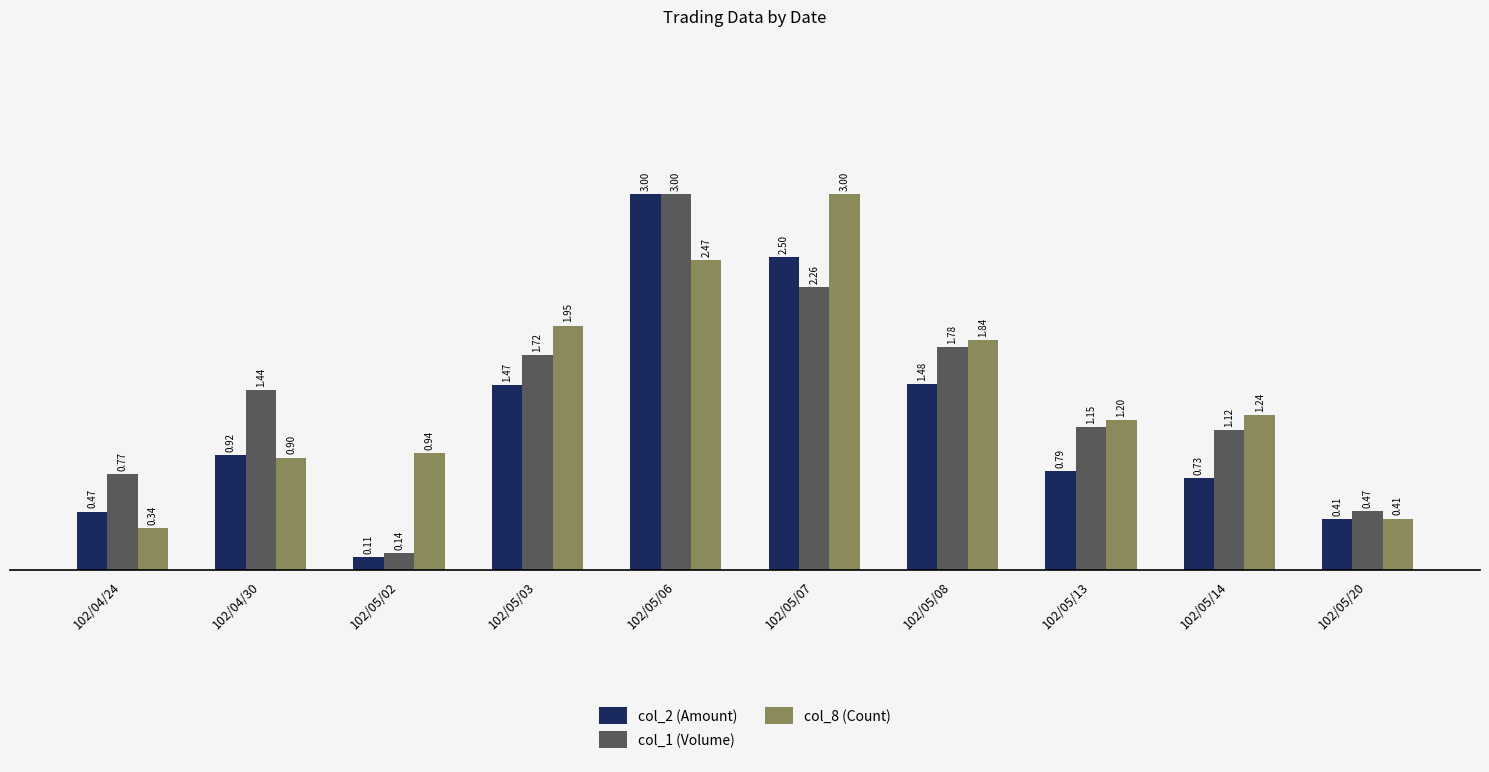

Rank the series at 102/05/08 from lowest to highest value.

col_2 (Amount), col_1 (Volume), col_8 (Count)